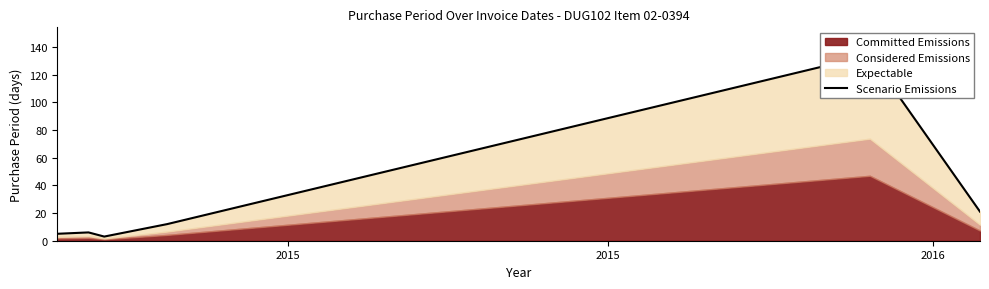

How many lines are shown in the chart?

1